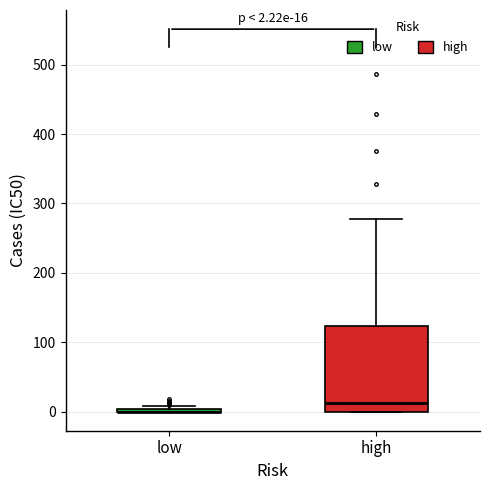

Which box is the tallest, from its lower edge to its upper edge?

high